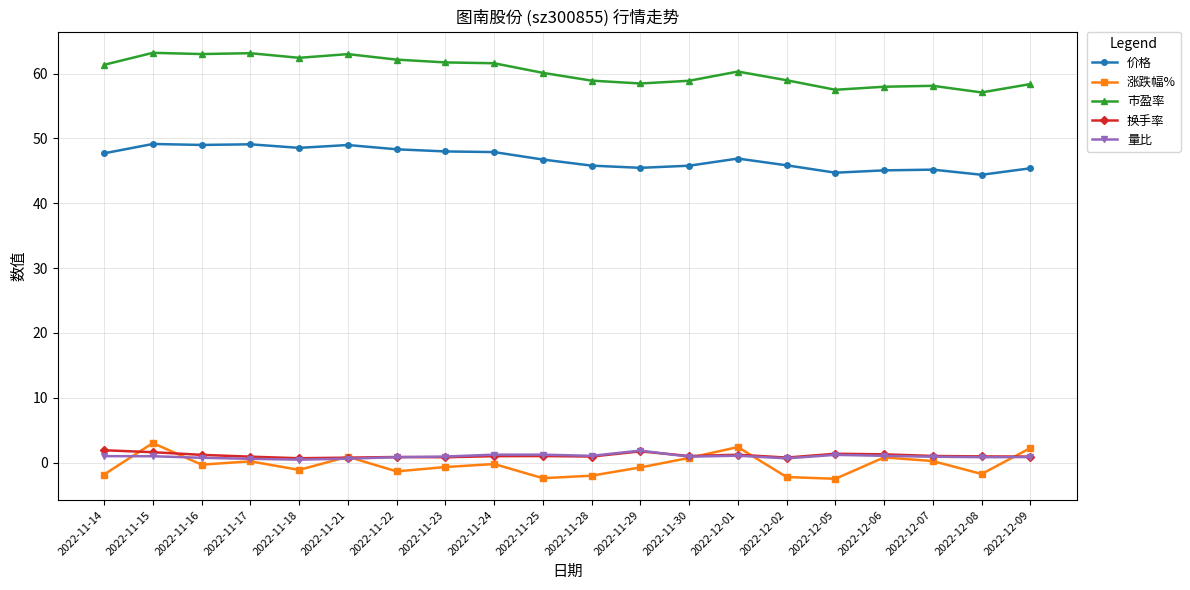

What is the sum of the 涨跌幅% values at 2022-12-01 and 2022-11-30?

3.1